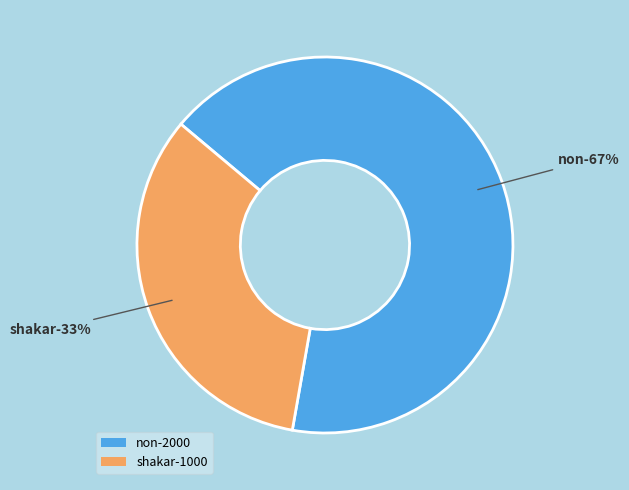

To the nearest percent, what portion does shakar represent?

33%